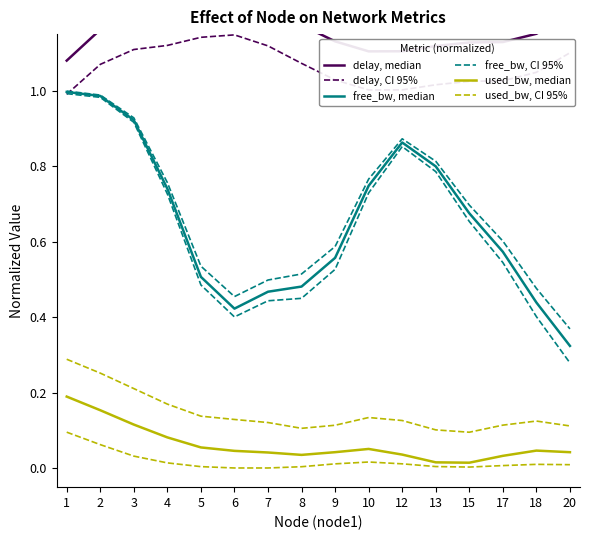

True or false: free_bw, CI 95% has more than 0 interior local peaks.

True